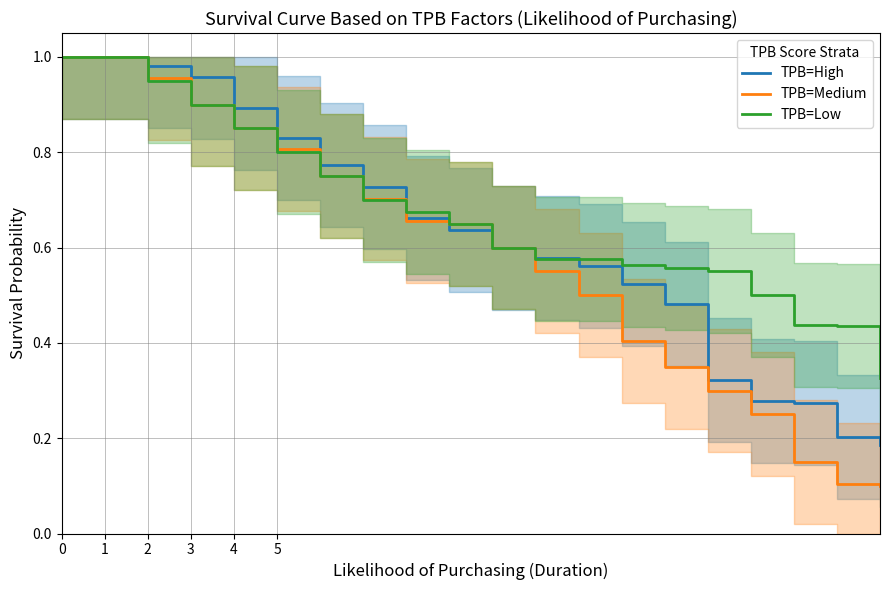

At which label is TPB=High closest to 0?

19